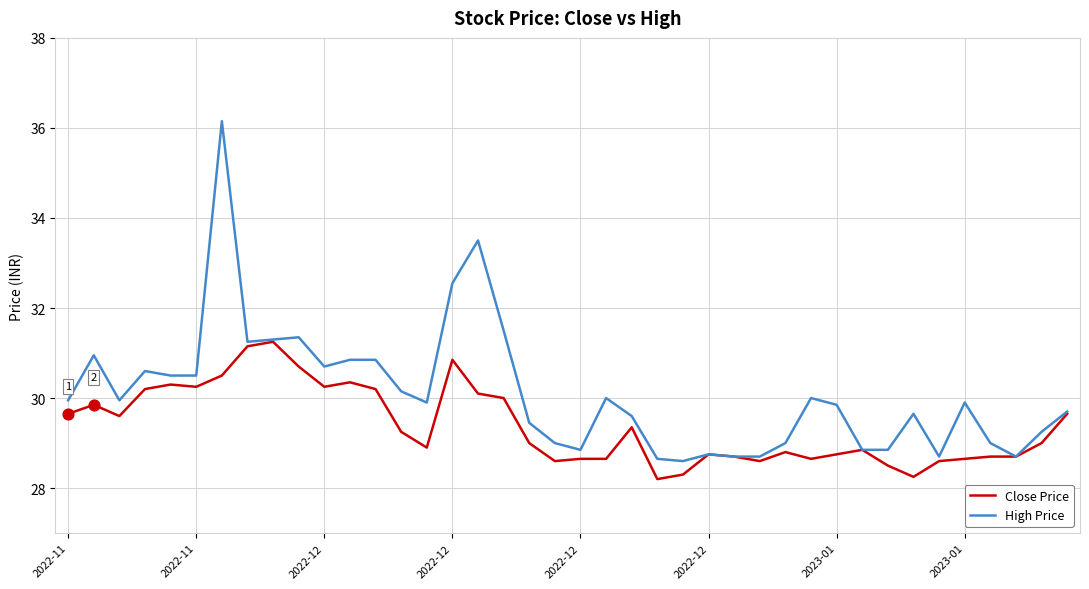

What are all the series names shown in the legend?

Close Price, High Price